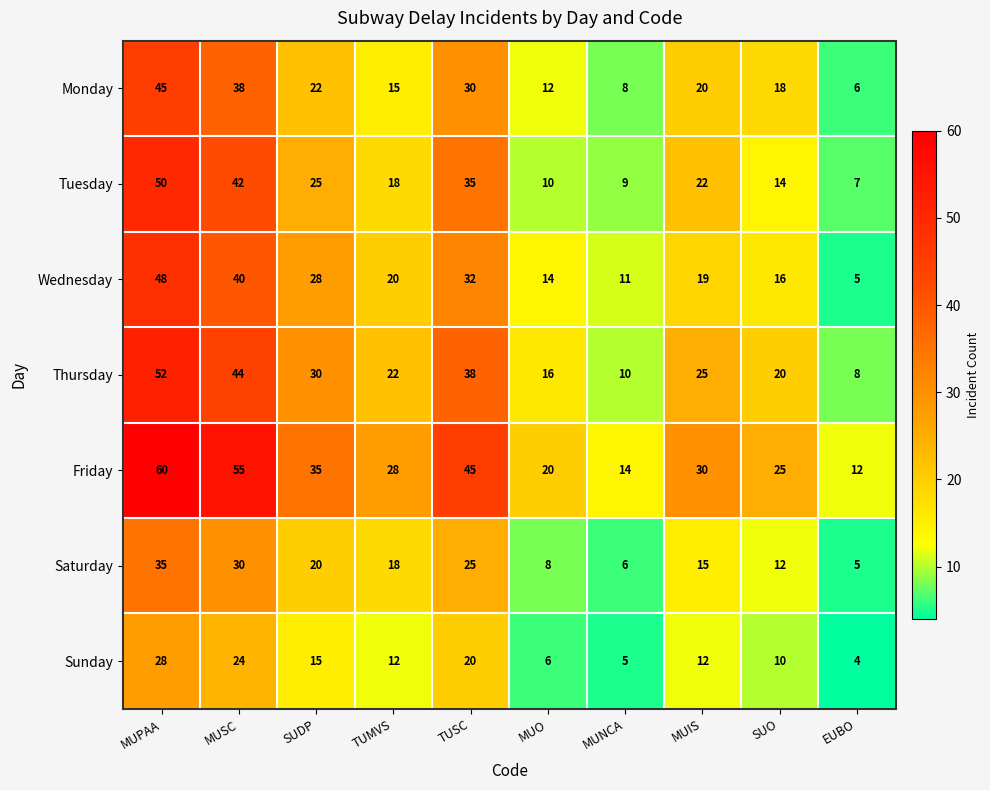

Where does the Sunday series first go above 12?

MUPAA